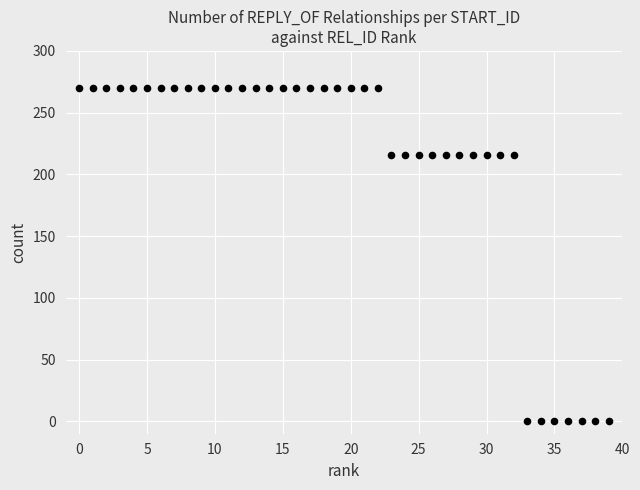

What is the range of Y values (max minus min)?

270.0